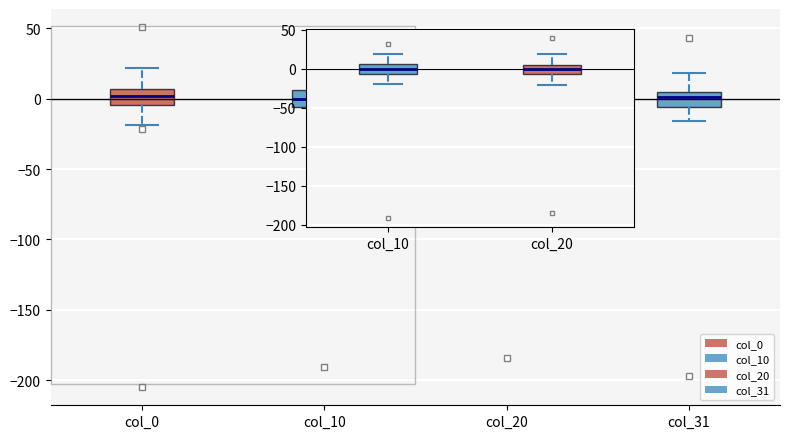

Where is the upper edge of the box for col_31 on the y-axis? The values are not printed on the chart, so give them approximately, as read against the axis.

5